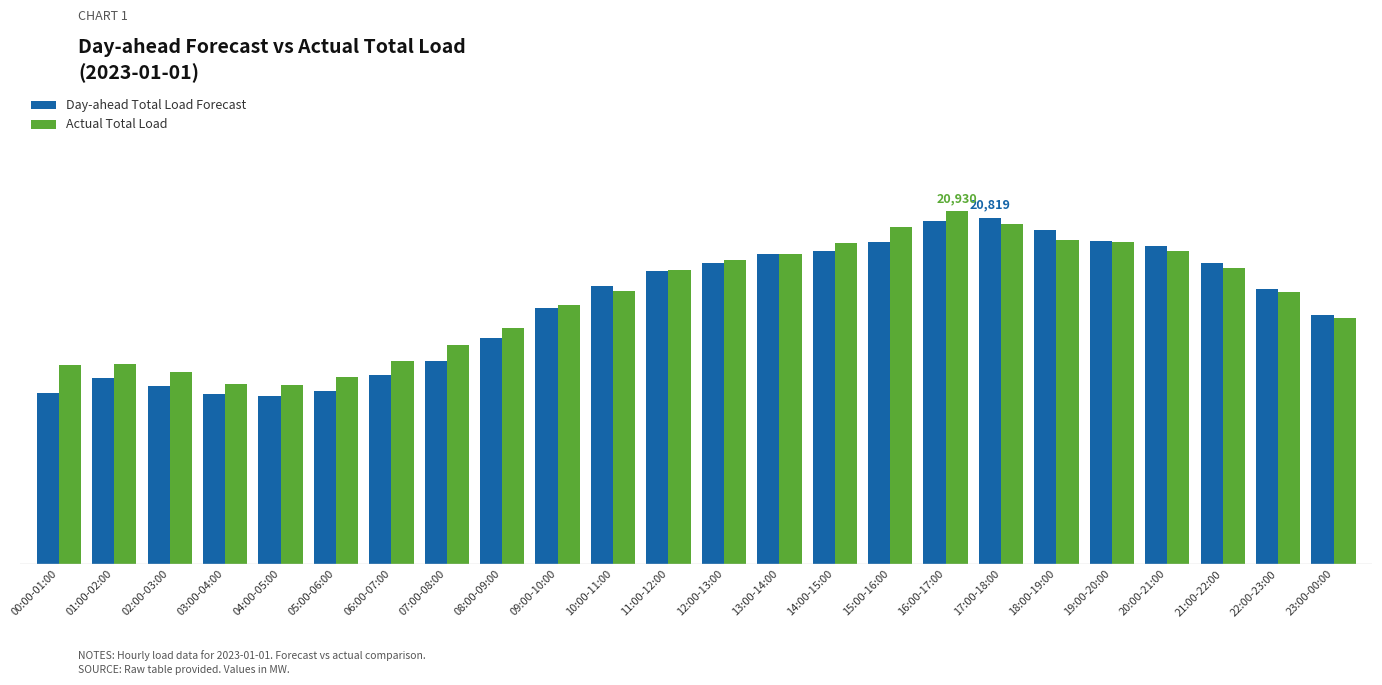

What is the highest value of the Day-ahead Total Load Forecast series?

20819